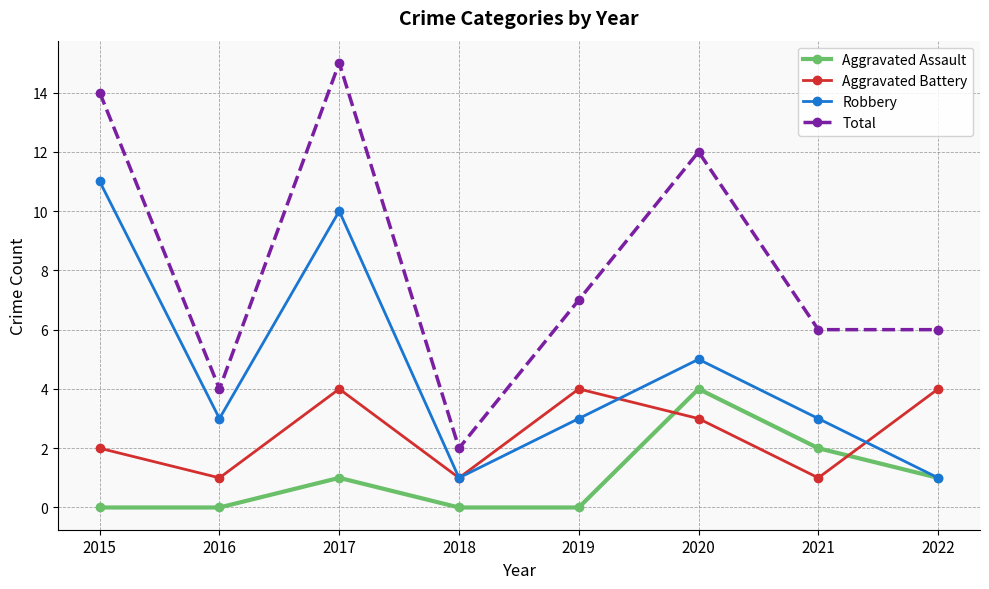

Which series has the widest spread of values?

Total